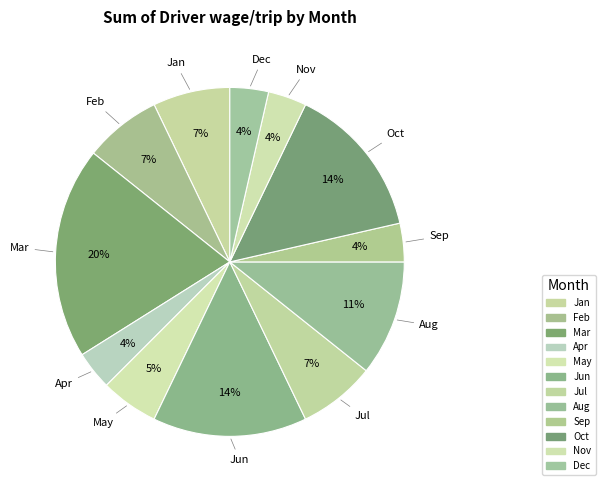

What percentage is the Sep slice, to the nearest percent?

4%